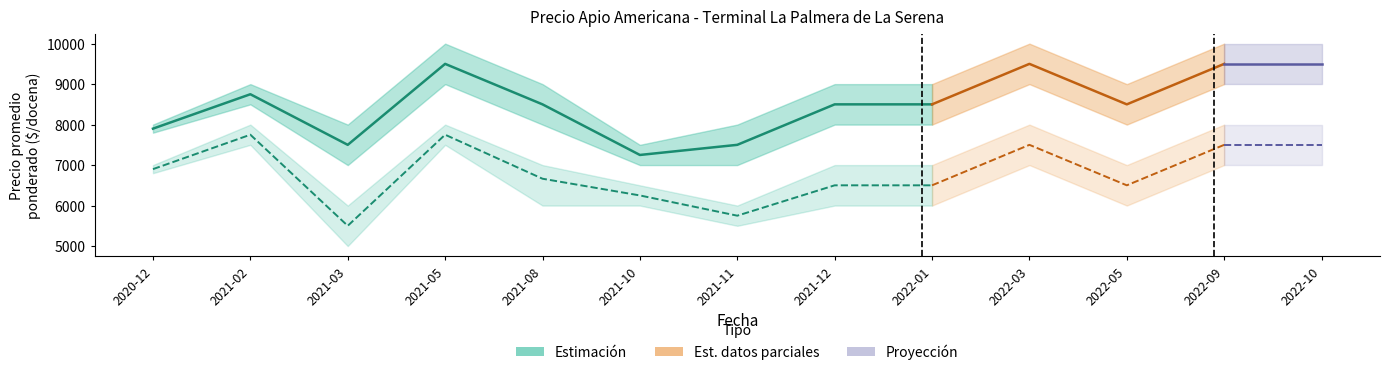

What is the label of the 7th point from the left?

2021-11